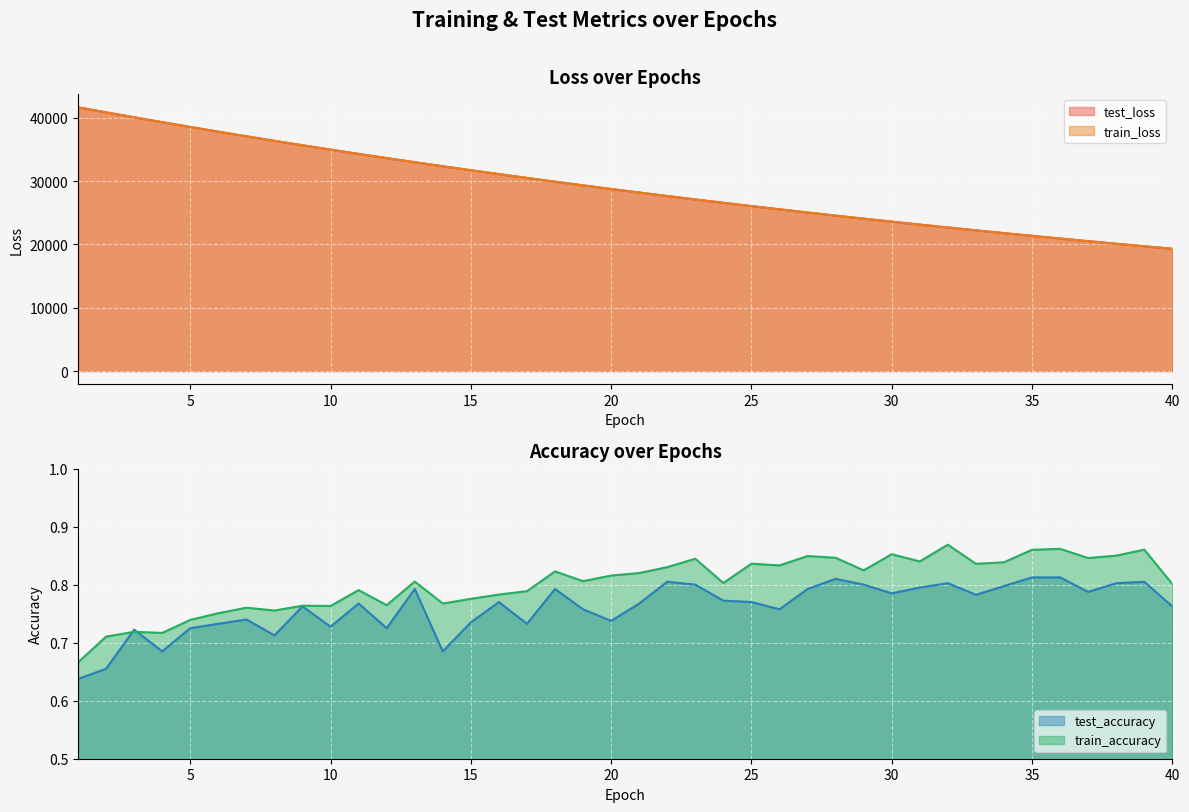

Is it true that train_loss equals 5603.3 at 33?

False